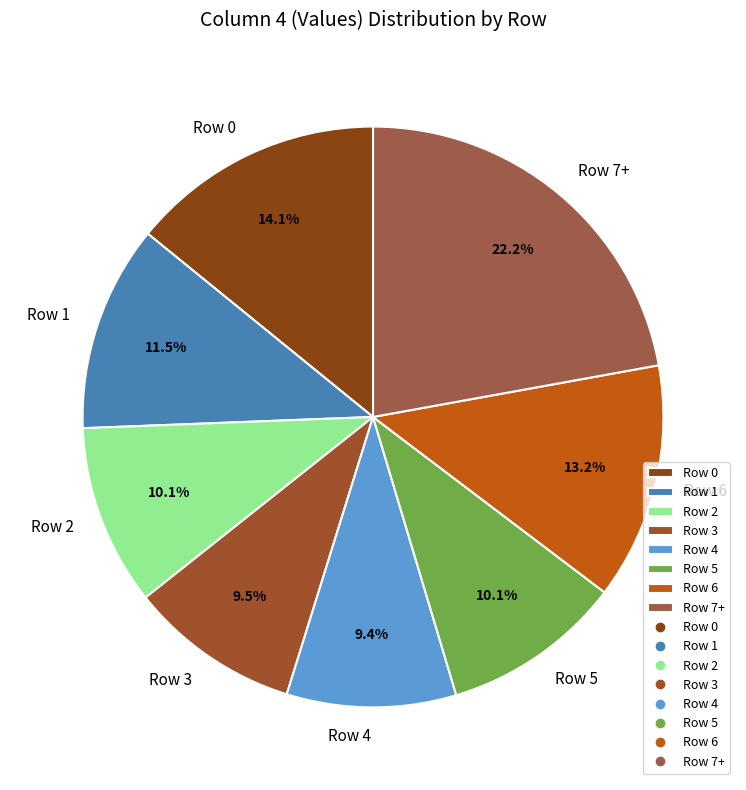

Approximately how many times larger is the value at Row 4 compared to Row 1?

0.8